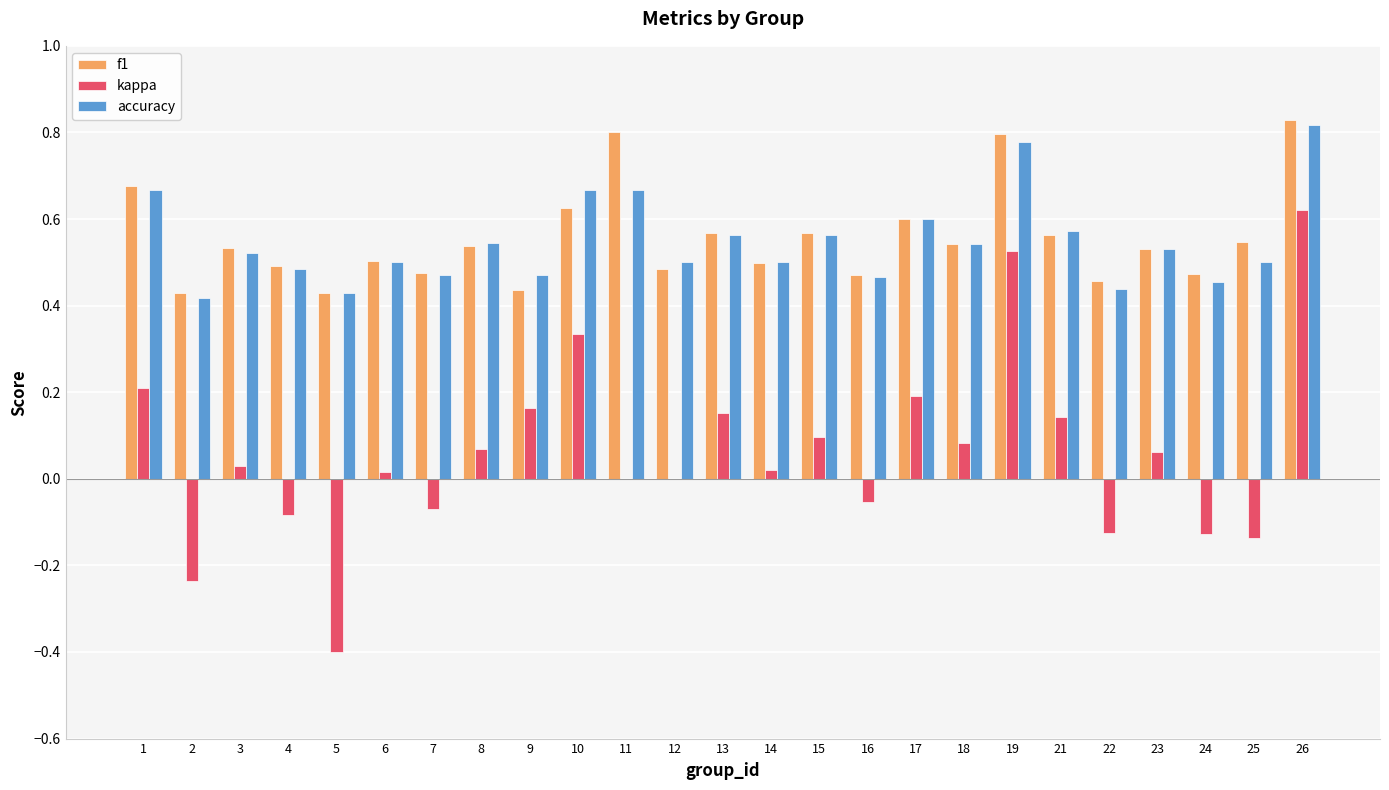

What is the total value across all series at 8?

1.2